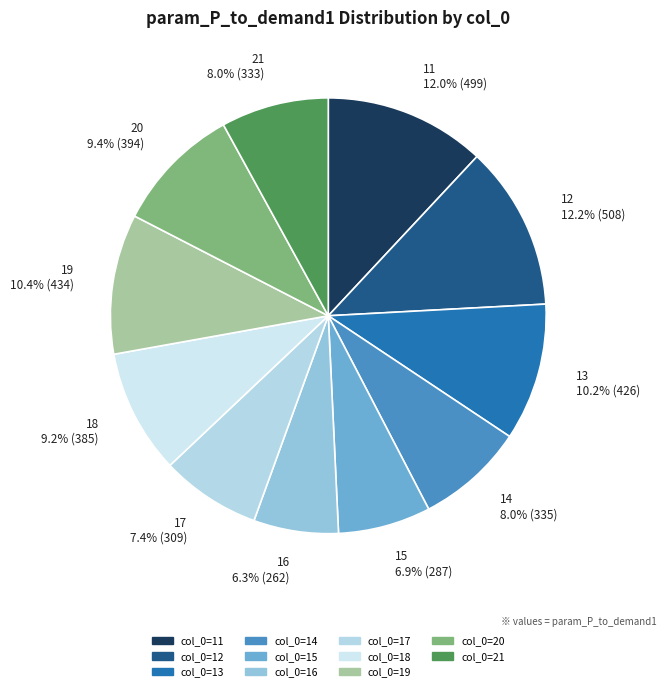

True or false: 17 accounts for 7% of the total.

True